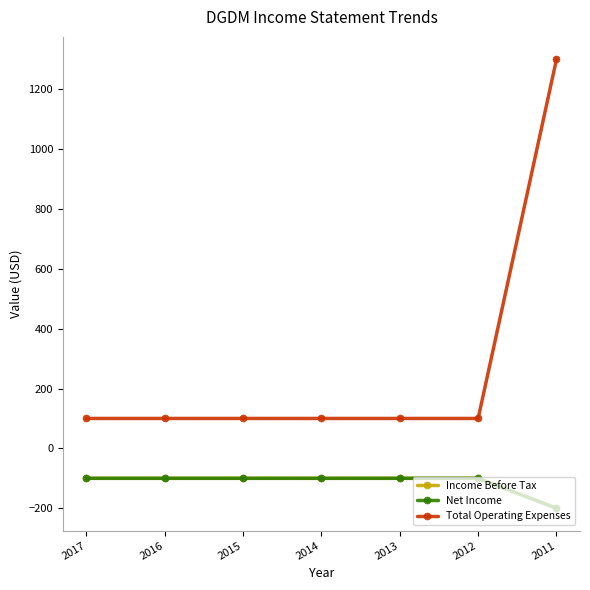

What is the average value of the Total Operating Expenses series?

271